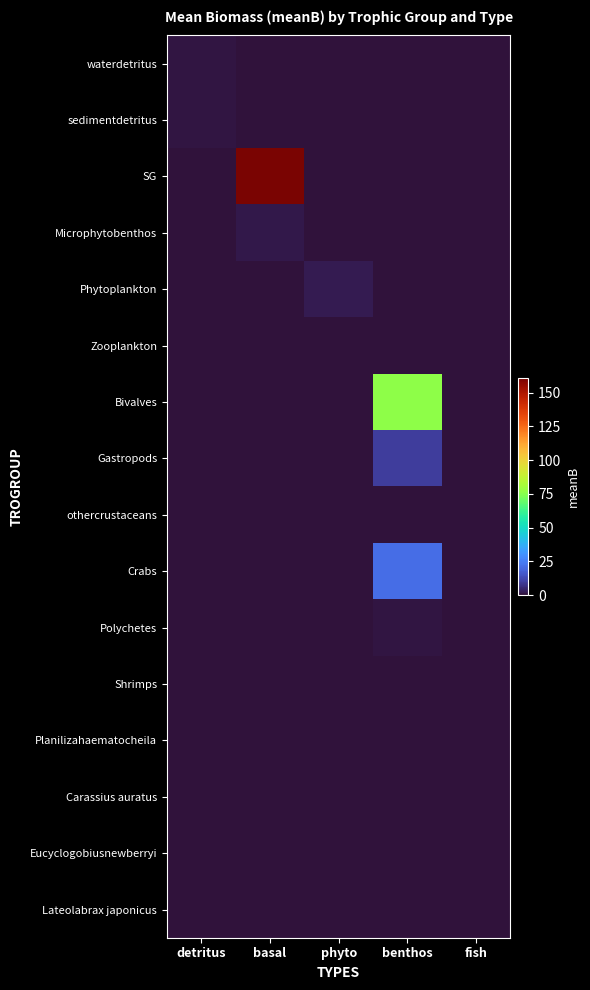

What is the difference between the highest and lowest values at basal?

160.7